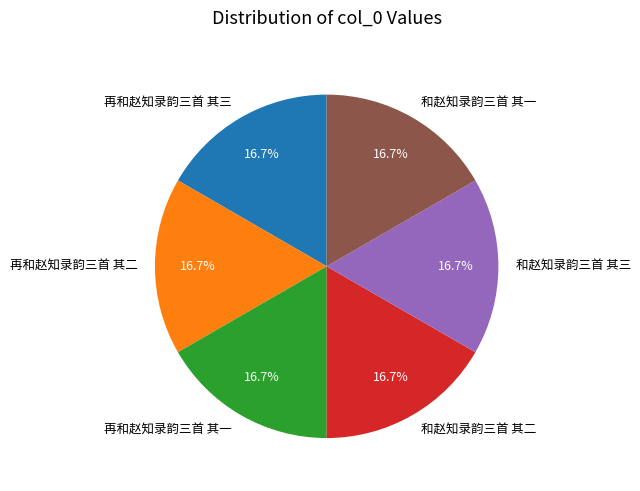

What is the ratio of the value at 再和赵知录韵三首 其二 to the value at 再和赵知录韵三首 其三?

1.0